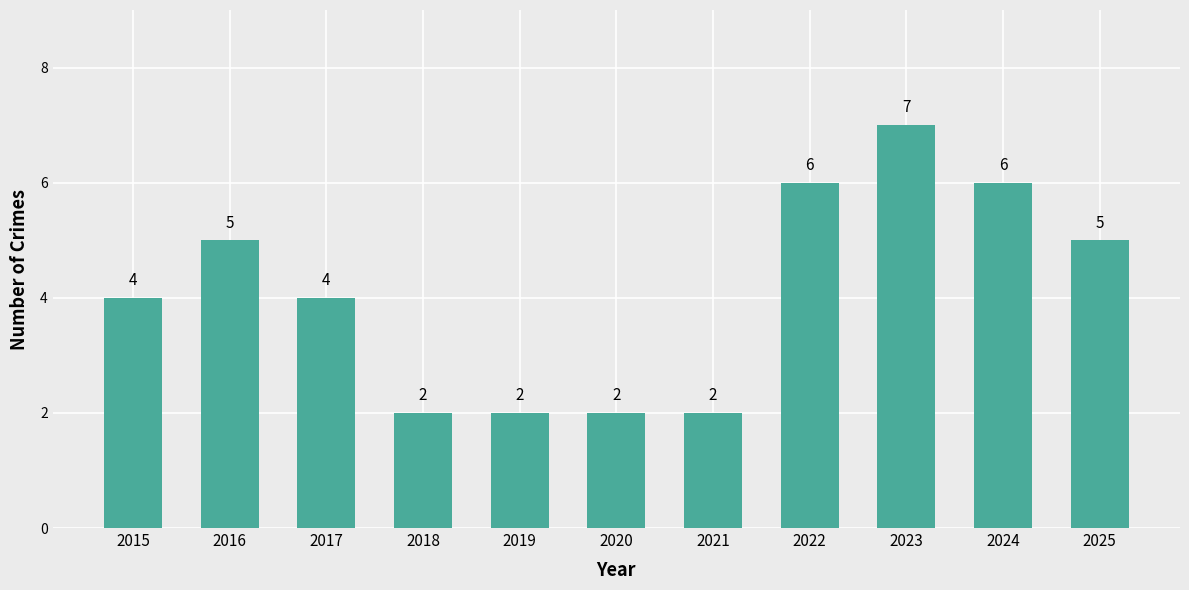

What is the approximate value at 2024?

6